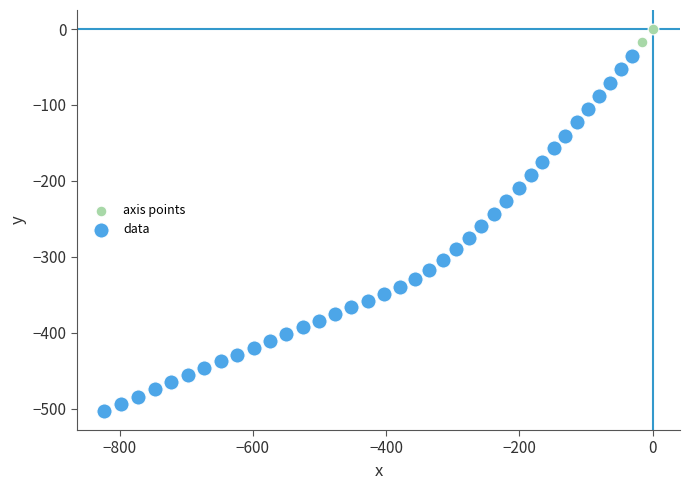

What are all the series names shown in the legend?

axis points, data